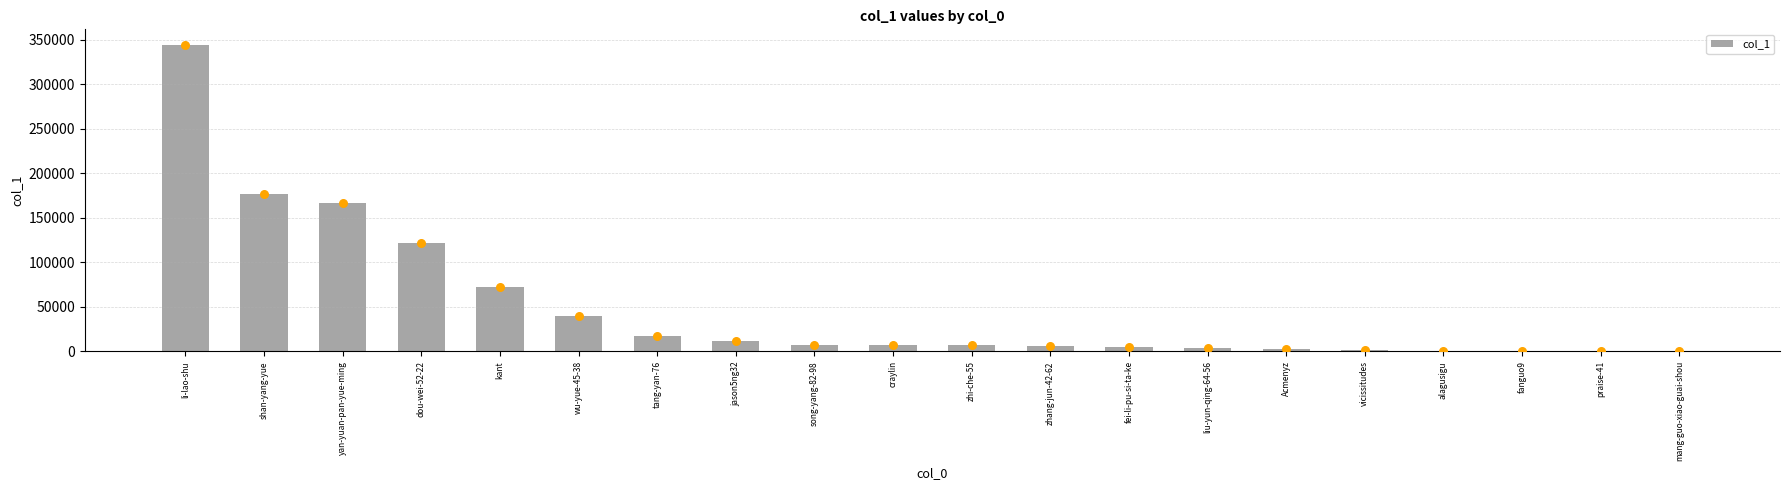

Between zhang-jun-42-62 and fanguo9, which is larger?

zhang-jun-42-62